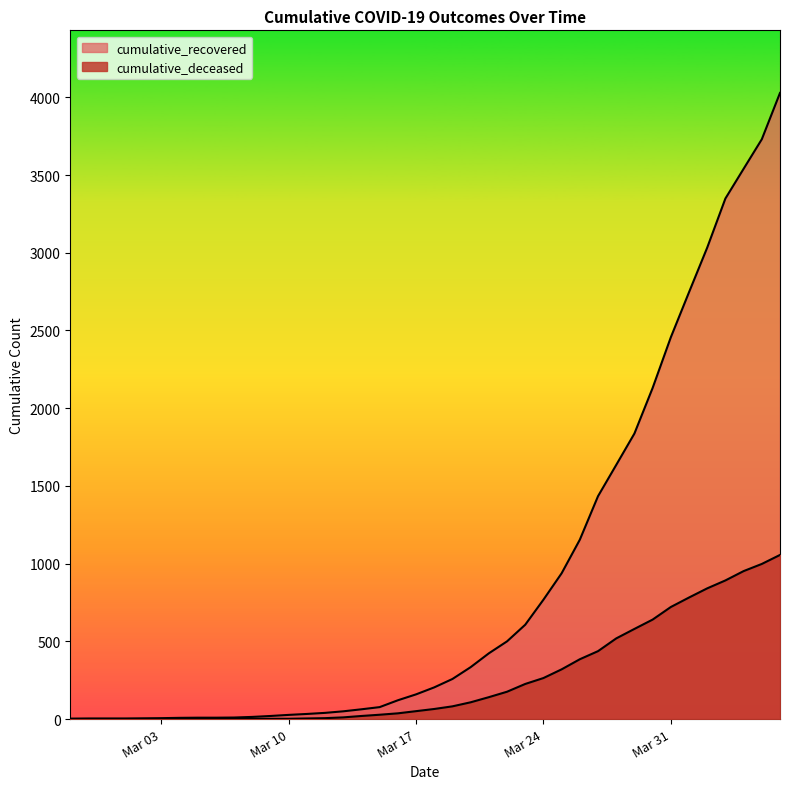

What is the label of the 6th point from the right?

2020-04-01